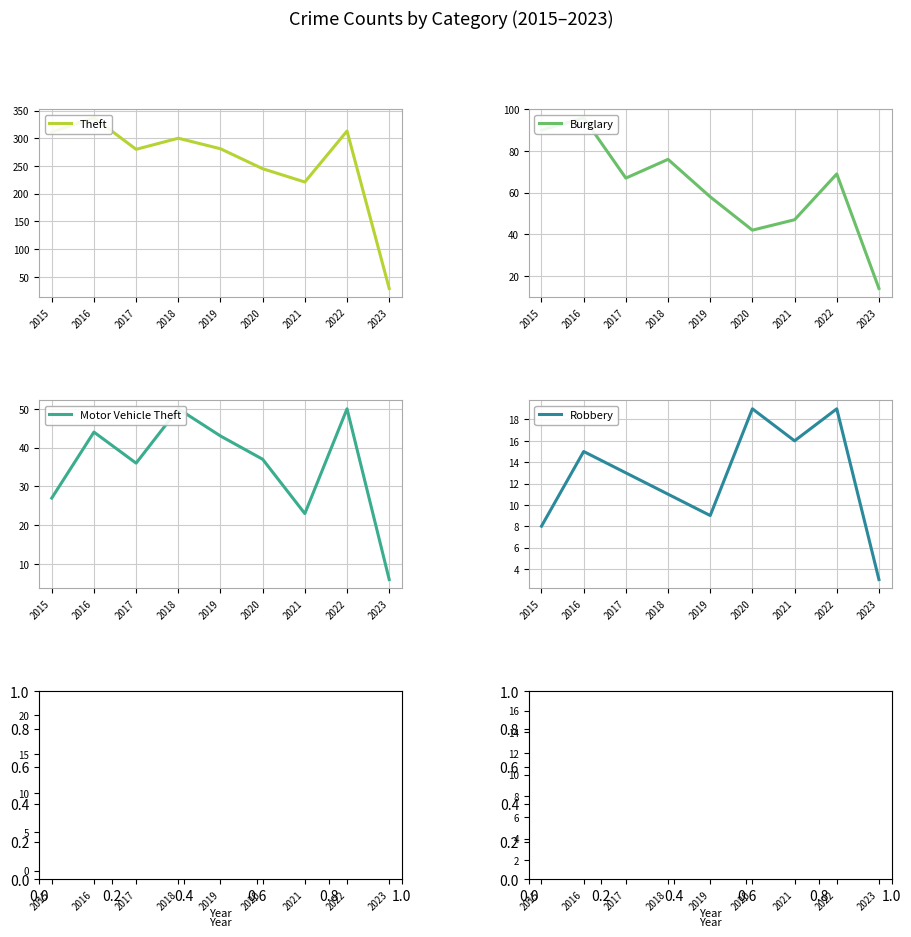

Which series ends up on top after the final intersection of Aggravated Assault and Robbery?

Robbery